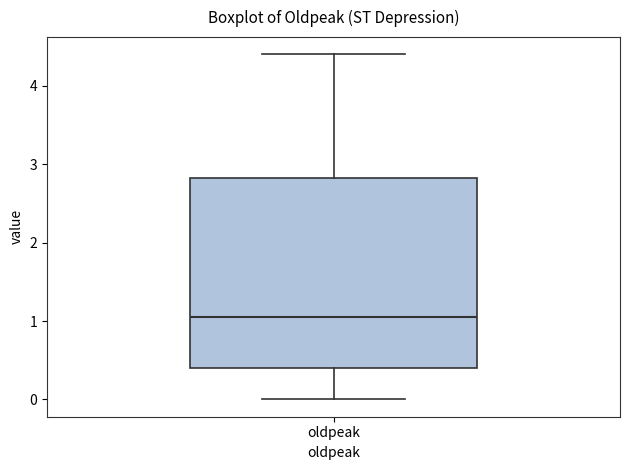

Read this box plot against the y-axis: the position of the median line, the range covered by the box, and the ends of both whiskers. The values are not printed on the chart, so give them approximately, as read against the axis.

median 1.1, box 0.4 to 2.8, whiskers 0.0 to 4.4